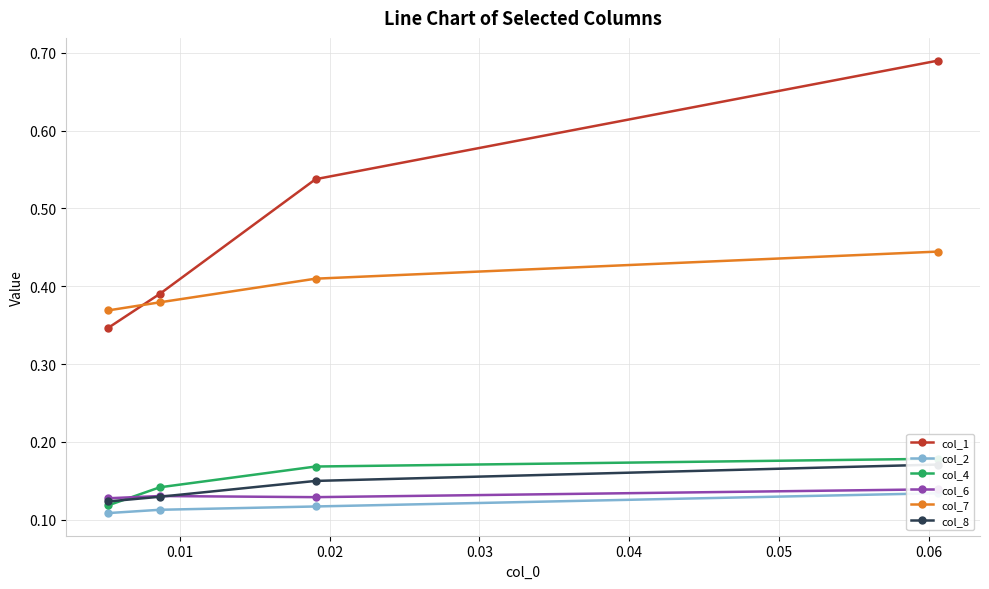

What is the minimum value for col_2?

0.1